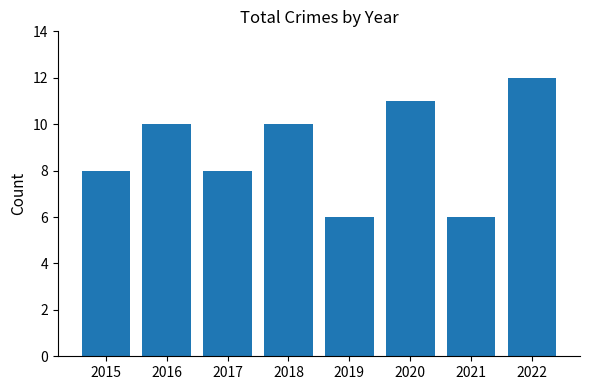

How many bars are there in total?

8